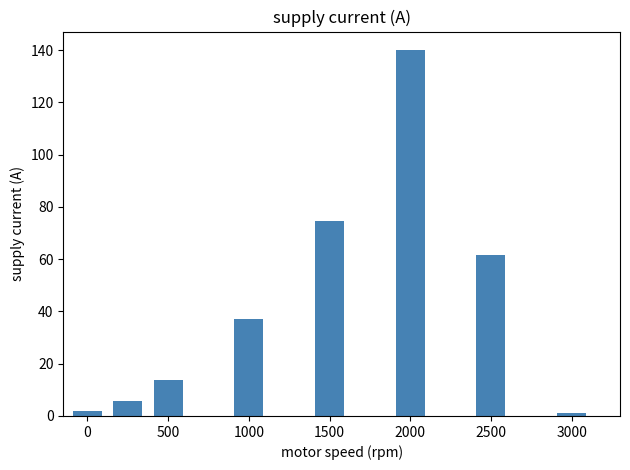

What is the difference between the second highest and minimum values?

73.3